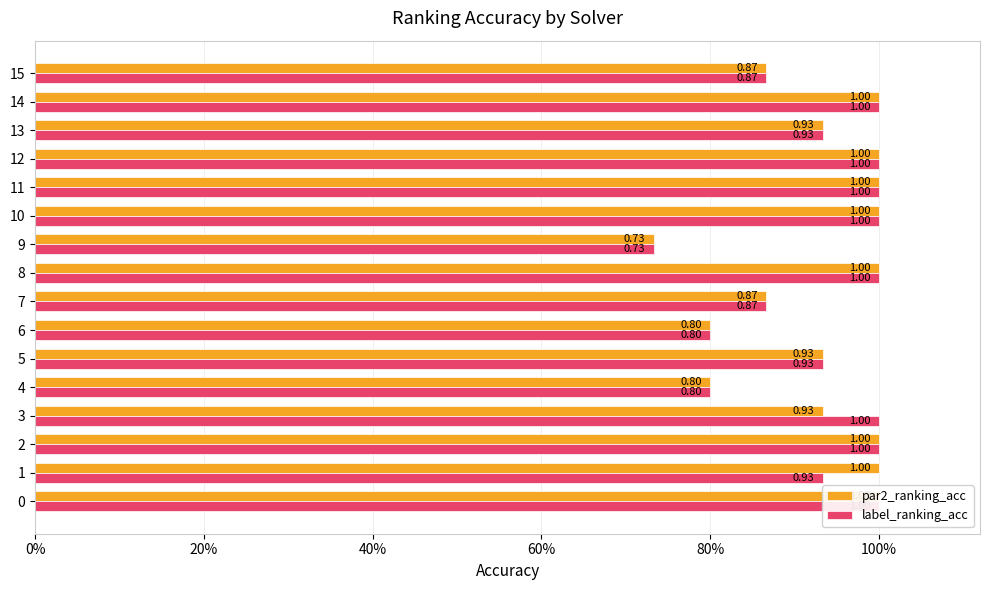

Reading right to left, extract all data points from this chart.

par2_ranking_acc: 0.9	1.0	0.9	1.0	1.0	1.0	0.7	1.0	0.9	0.8	0.9	0.8	0.9	1.0	1.0	1.0
label_ranking_acc: 0.9	1.0	0.9	1.0	1.0	1.0	0.7	1.0	0.9	0.8	0.9	0.8	1.0	1.0	0.9	1.0